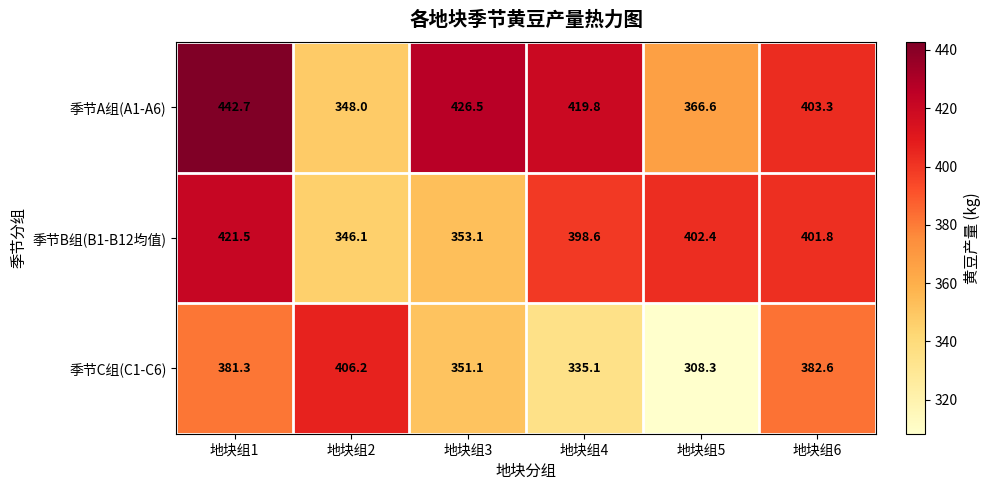

What is the greatest value displayed?

442.7